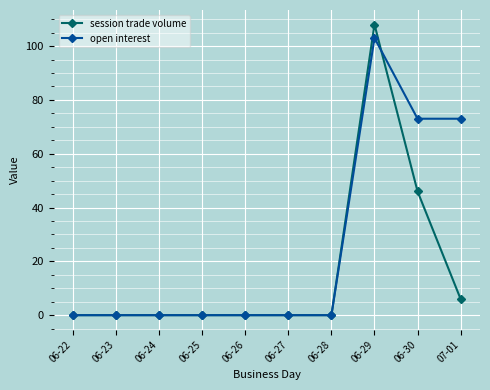

True or false: open interest has more than 0 interior local peaks.

True